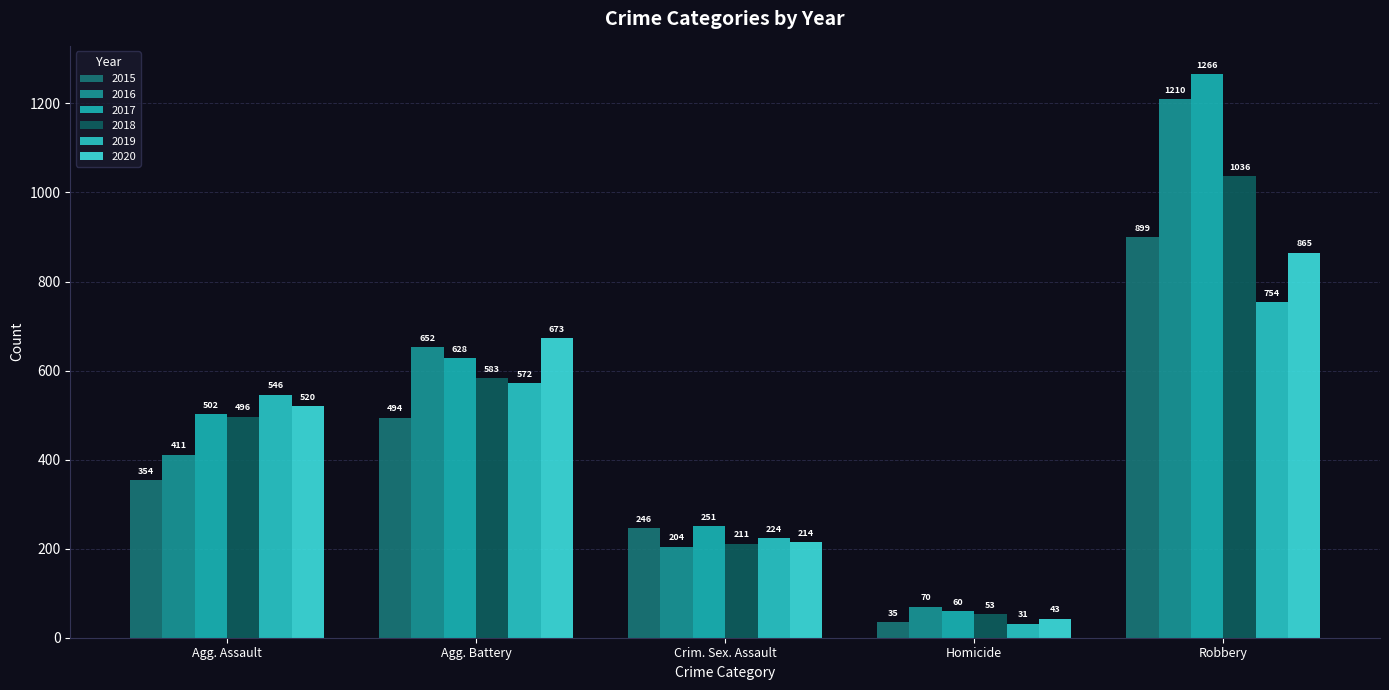

How many data points does each series have?

5